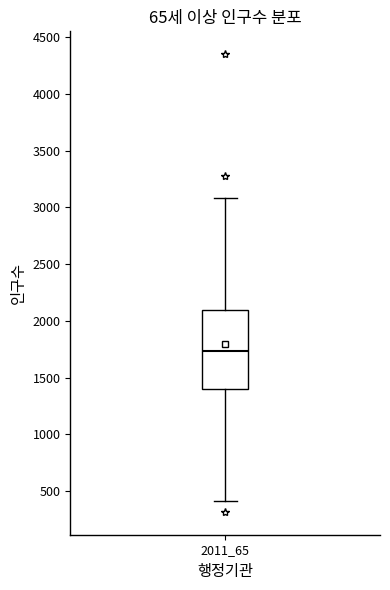

Read this box plot against the y-axis: the position of the median line, the range covered by the box, and the ends of both whiskers. The values are not printed on the chart, so give them approximately, as read against the axis.

median 1750, box 1400 to 2100, whiskers 400 to 3100